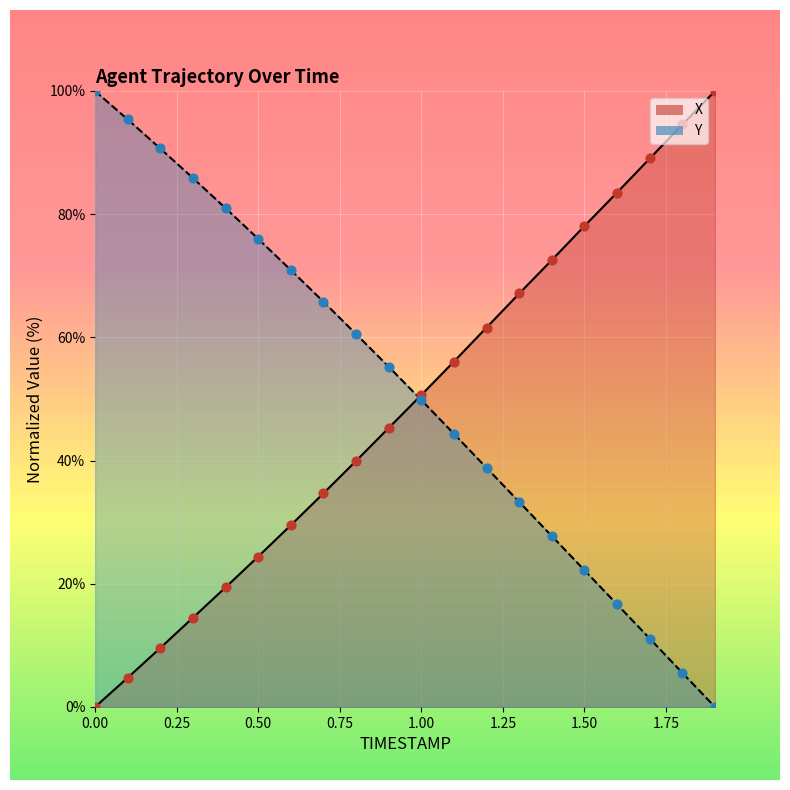

At which category is the sum across all series the highest?

0.9